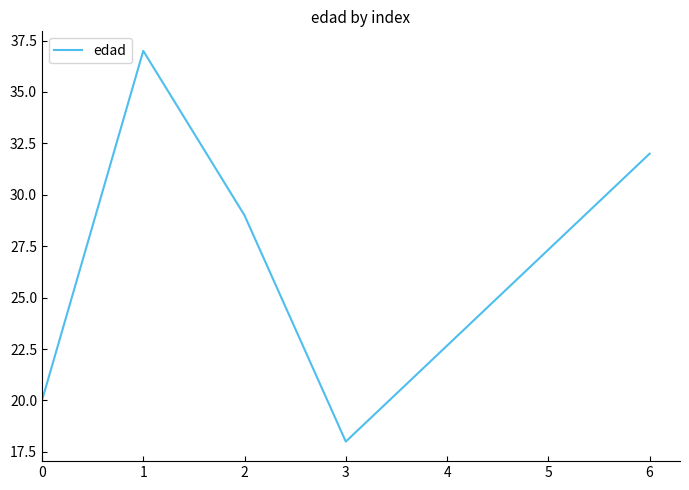

Where is the first local minimum?

3